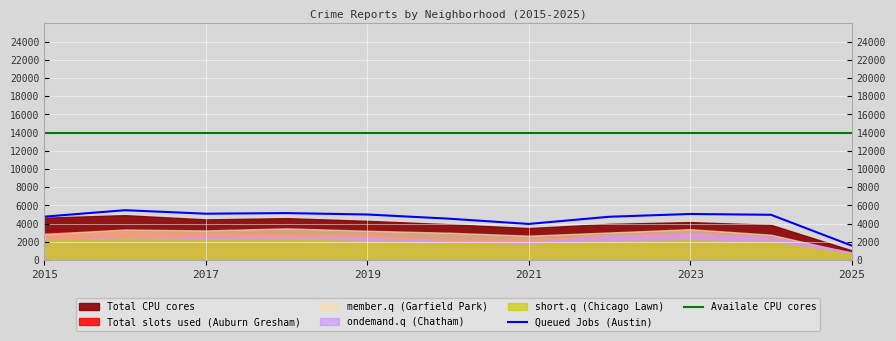

What is the difference between the second highest and minimum values in the Queued Jobs (Austin) series?

3576